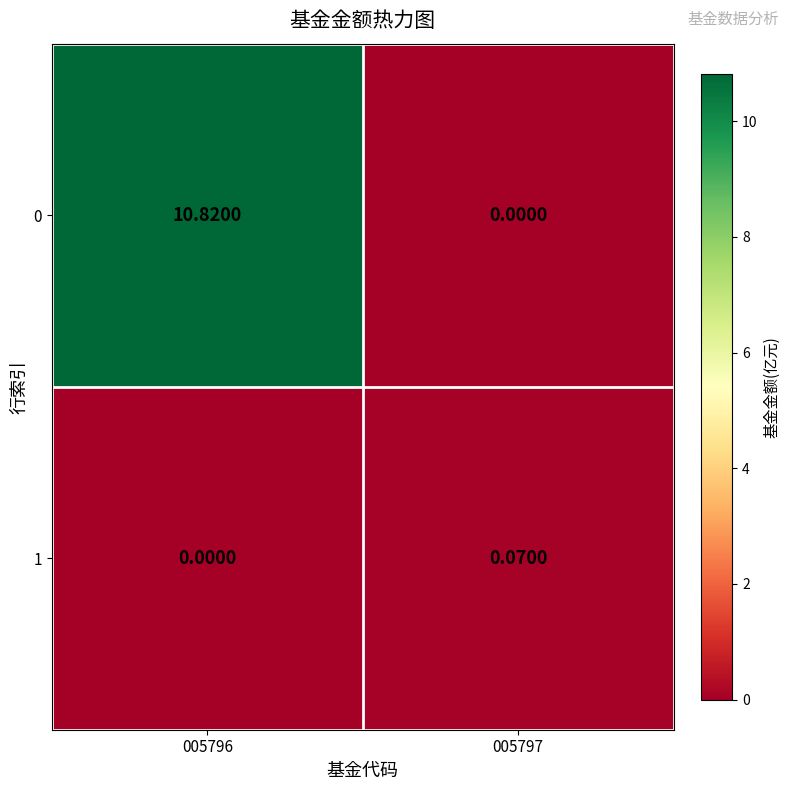

Is the value of 0 at 005796 greater than the value of 1 at 005796?

Yes